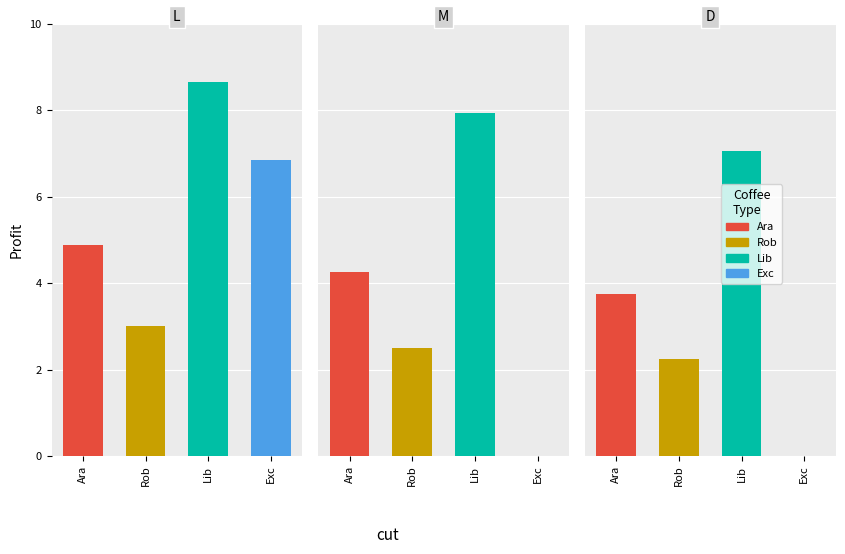

Between L-1 and D-0.2, which is larger?

L-1